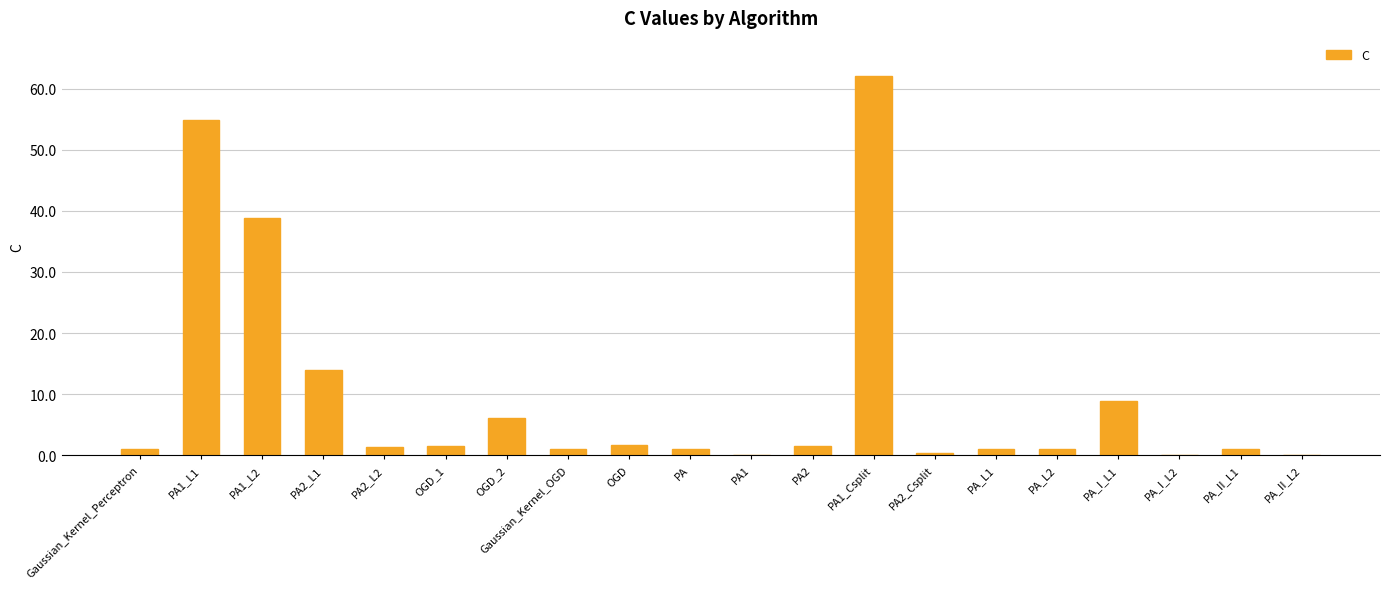

Which label corresponds to the largest value in the chart?

PA1_Csplit